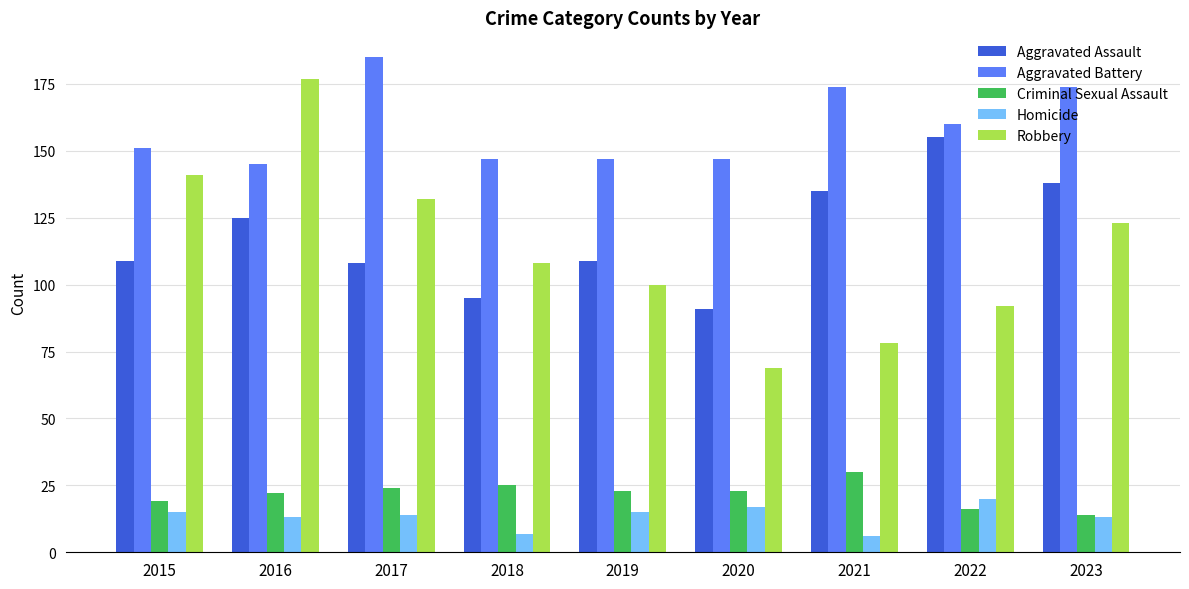

What is the sum of all Robbery values?

1020